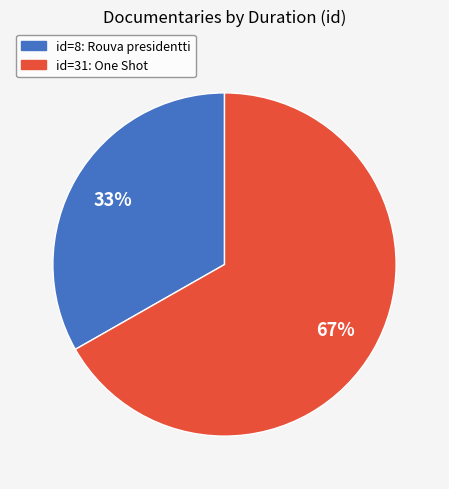

To the nearest percent, what is the average slice percentage?

50%